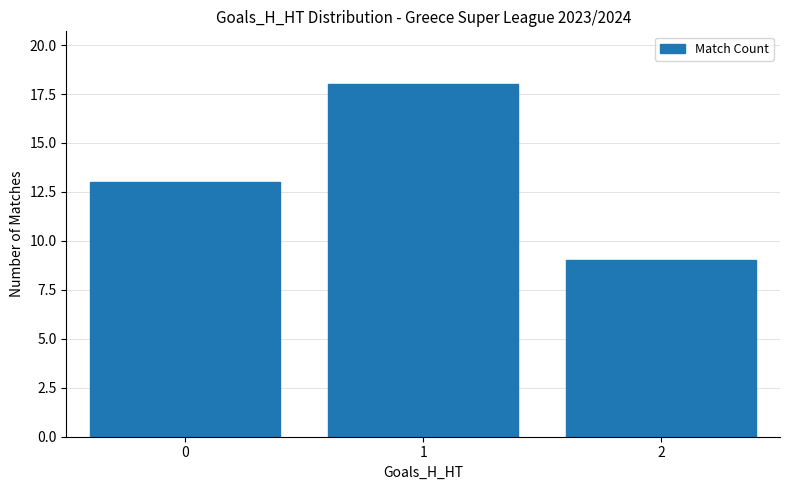

Which category has the lowest value across all series?

2